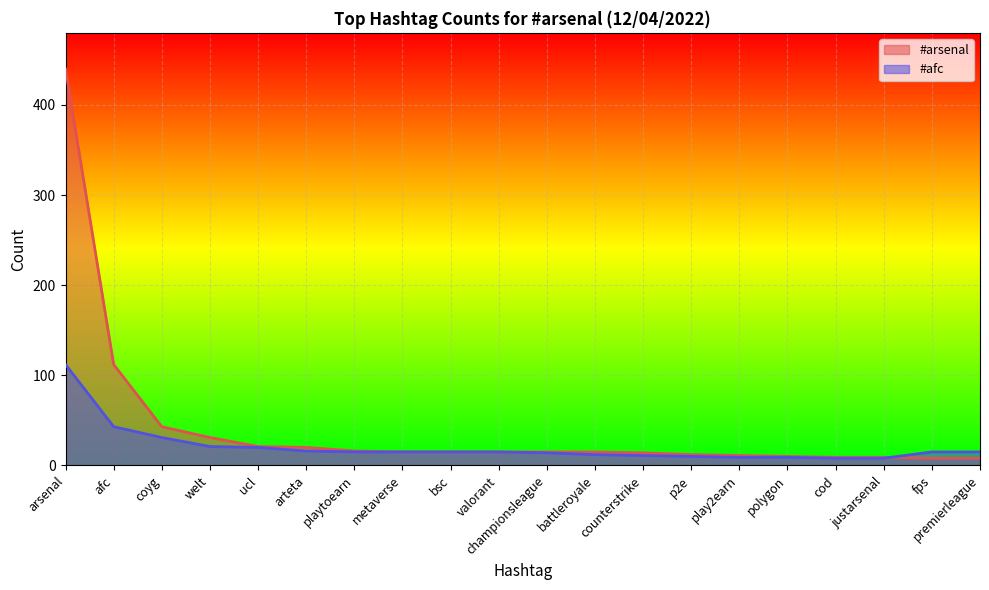

Does the chart display data point markers on the line(s)?

No